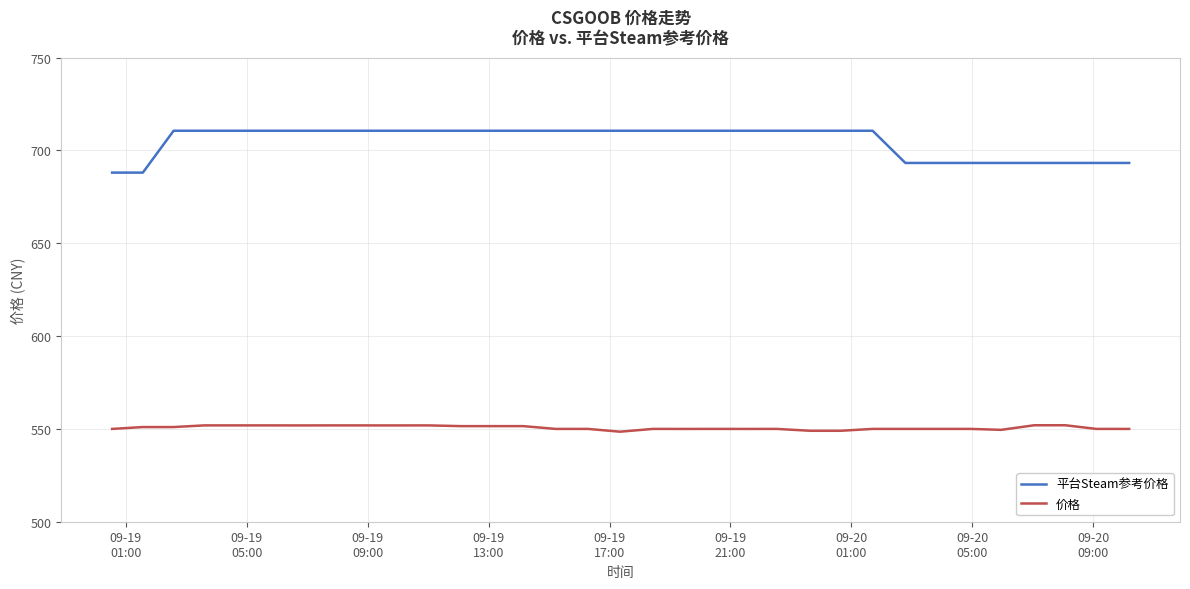

What is the lowest value of the 平台Steam参考价格 series?

688.1